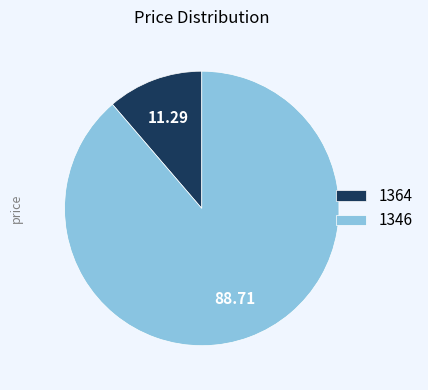

Which slice is the smallest?

1364